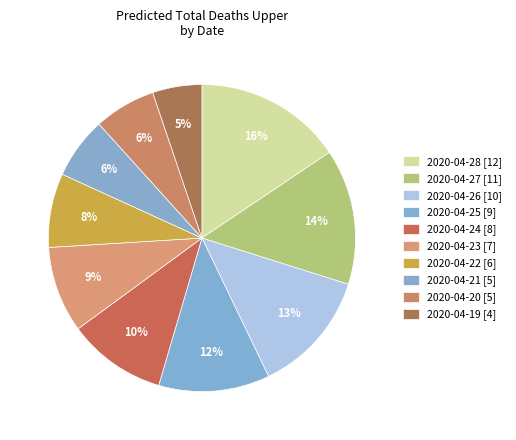

How many slices are in this pie chart?

10